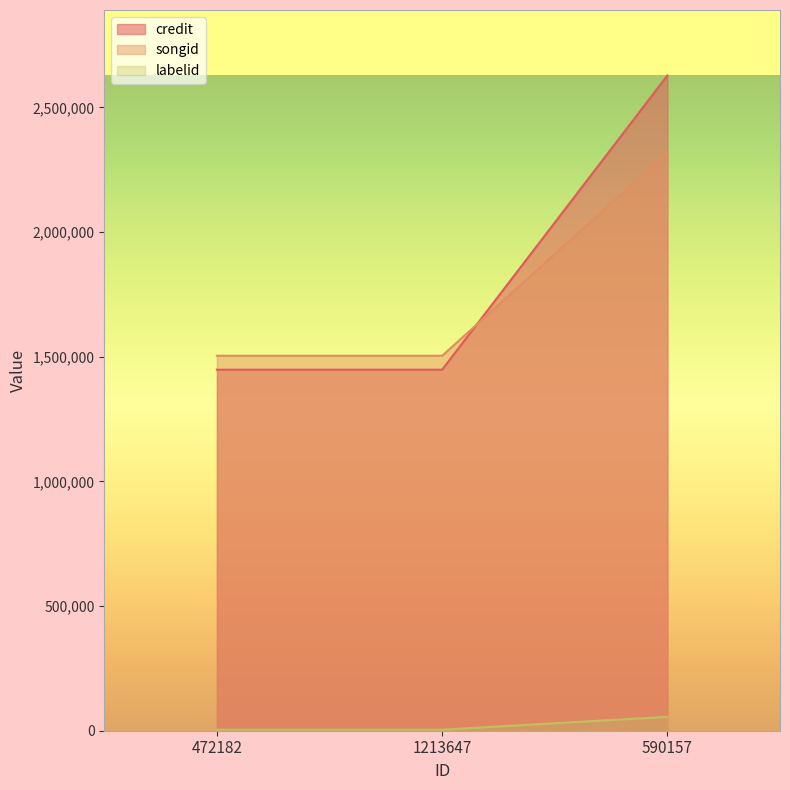

Does the chart have visible grid lines?

No